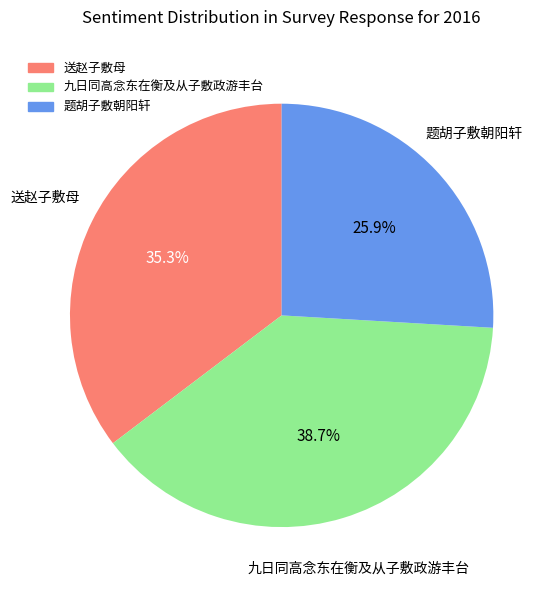

Is it true that 九日同高念东在衡及从子敷政游丰台 is 47% of the pie?

False